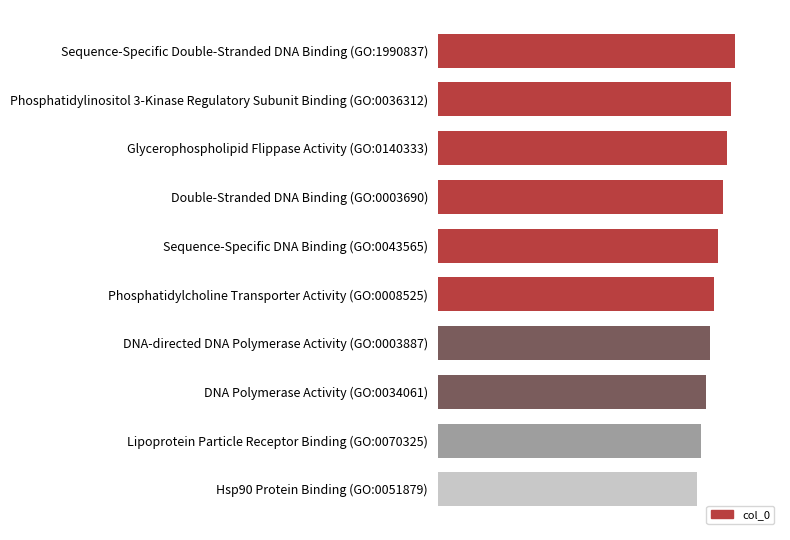

How many bars are there in total?

10